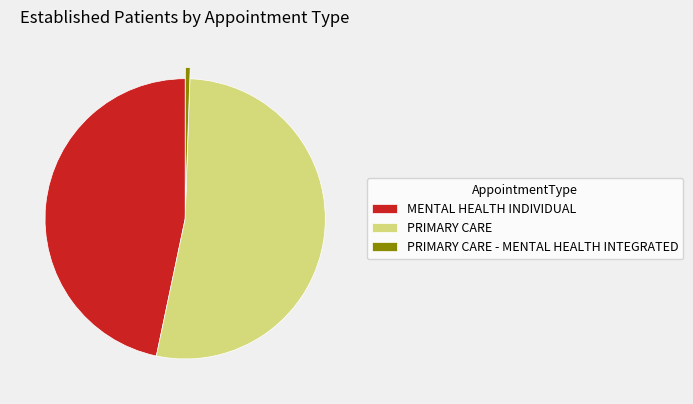

Is PRIMARY CARE - MENTAL HEALTH INTEGRATED the majority of the pie?

No